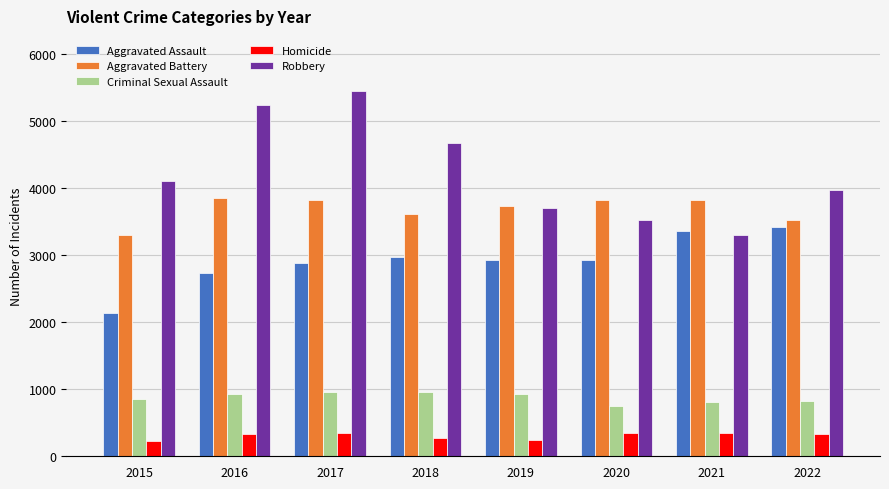

What are all the series names shown in the legend?

Aggravated Assault, Aggravated Battery, Criminal Sexual Assault, Homicide, Robbery